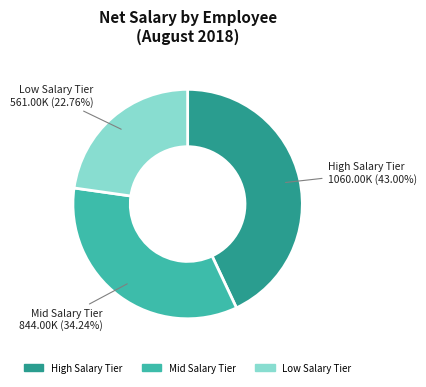

How many segments does this pie chart have?

3